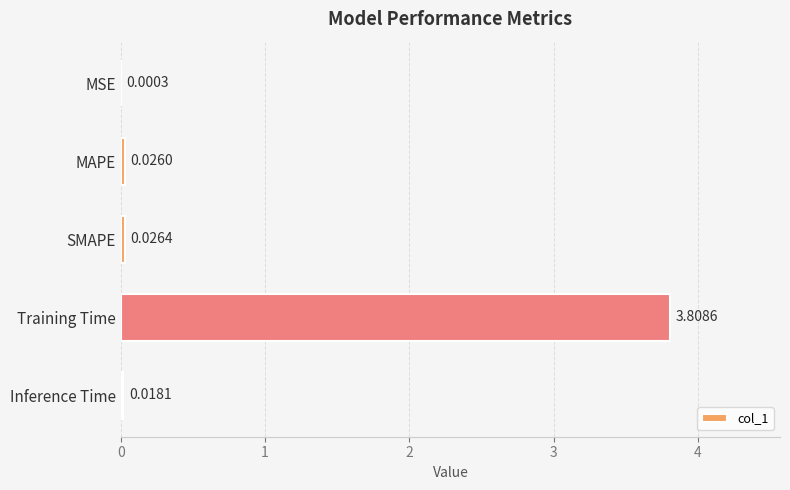

Where is the data nearest to the value 1?

SMAPE